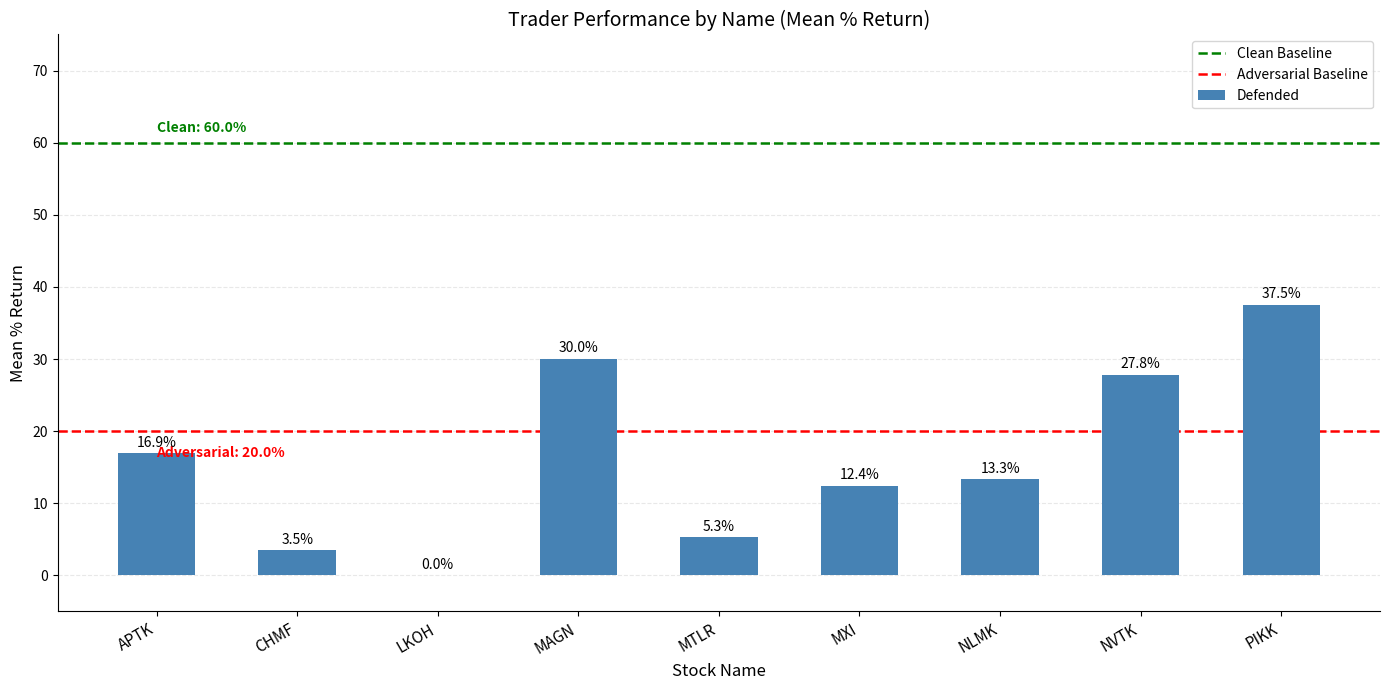

Rank the categories by value from highest to lowest.

PIKK, MAGN, NVTK, APTK, NLMK, MXI, MTLR, CHMF, LKOH